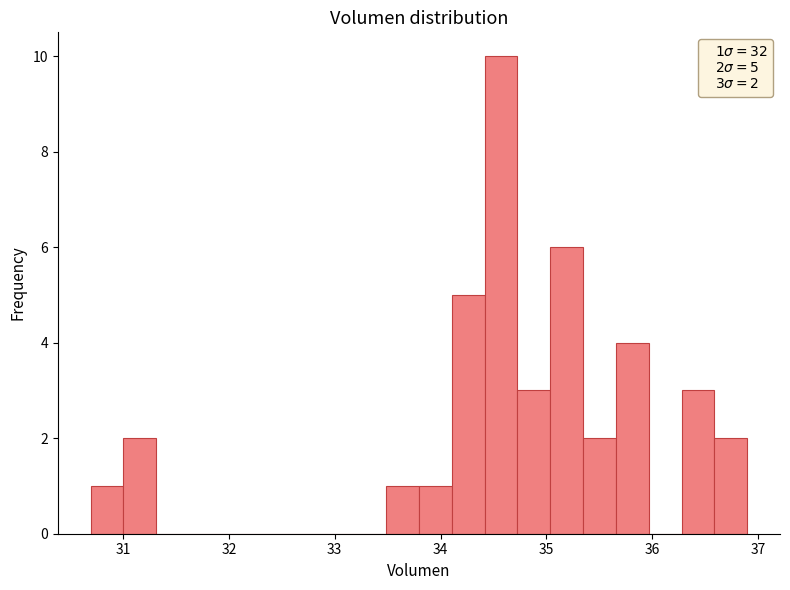

Around what value on the x-axis is the tallest bar? Give the approximate position of its centre, as read against the axis.

34.6